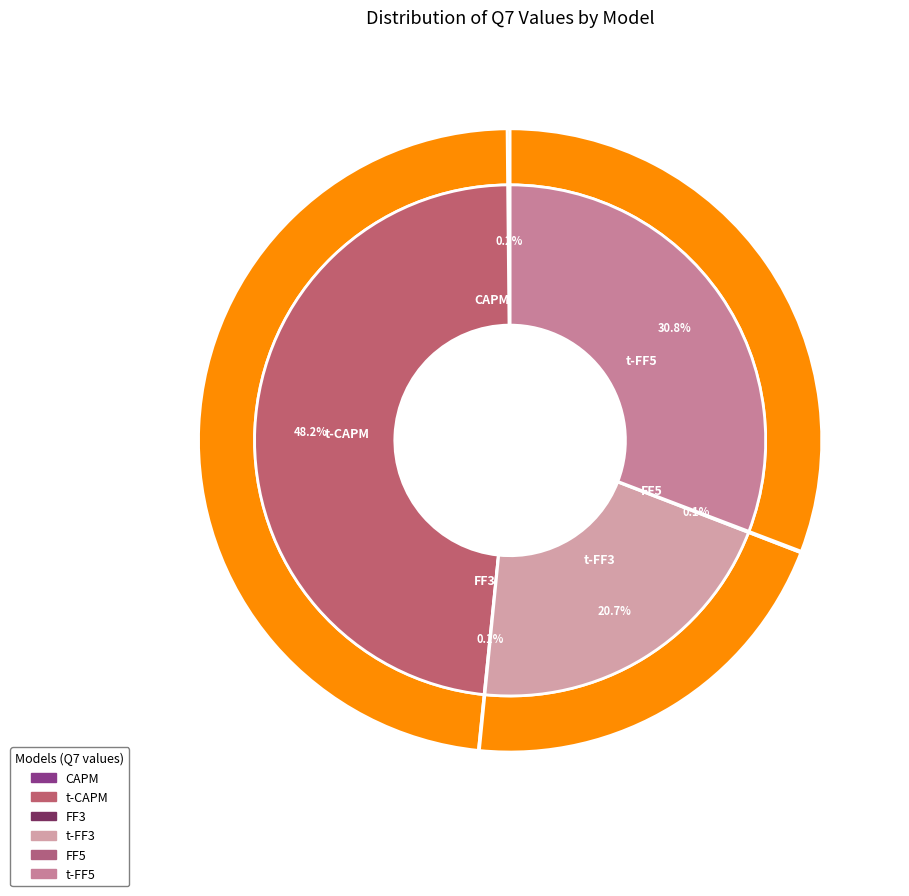

To the nearest percent, what is the difference between the largest and smallest slice percentages?

48%